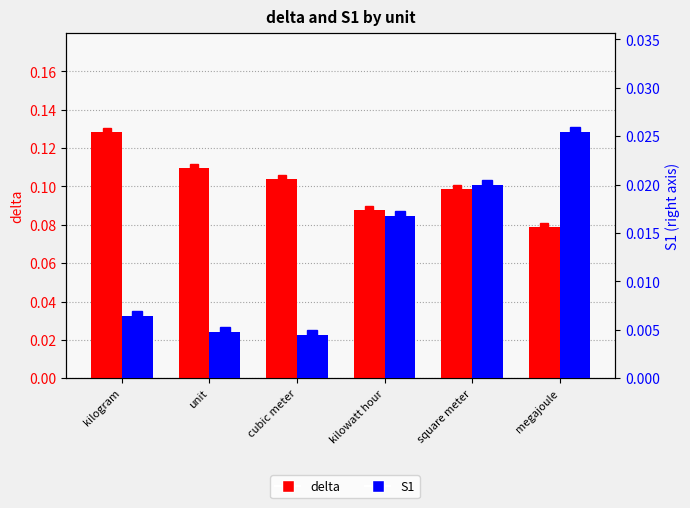

What is the label of the 1st bar from the right?

megajoule